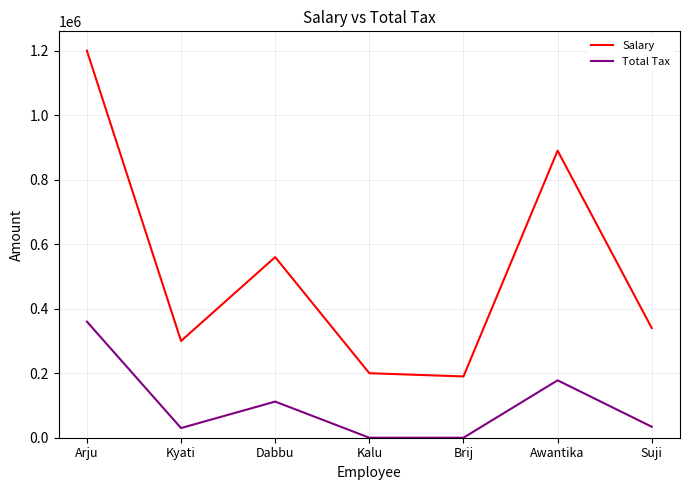

At which label does Total Tax first exceed 34000?

Arju